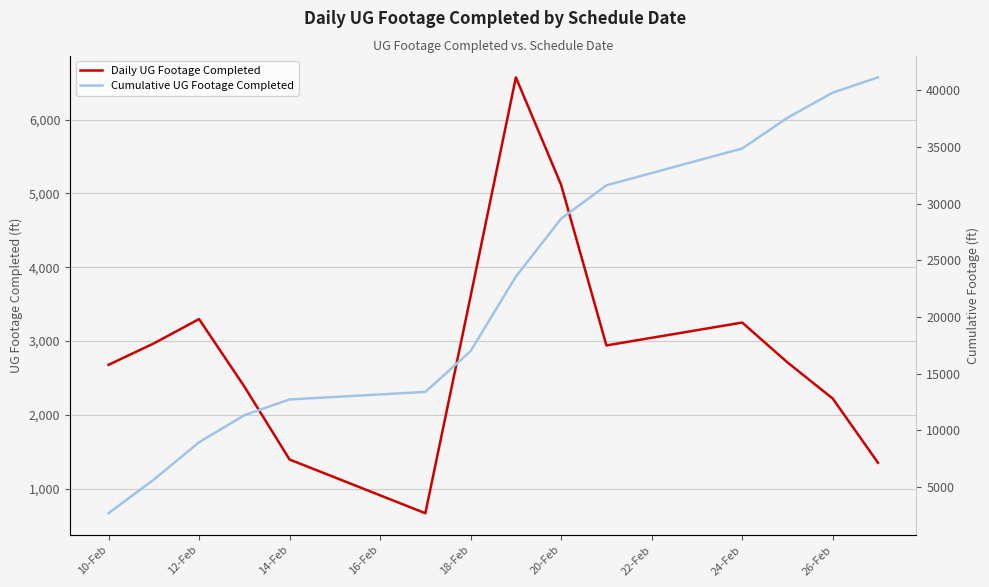

Reading right to left, list all the values displayed in this chart.

Daily UG Footage Completed: 1350	2220	2710	3250	2940	5115	6573	3607	666	1394	2384	3297	2967	2677
Cumulative UG Footage Completed: 41150	39800	37580	34870	31620	28680	23565	16992	13385	12719	11325	8941	5644	2677